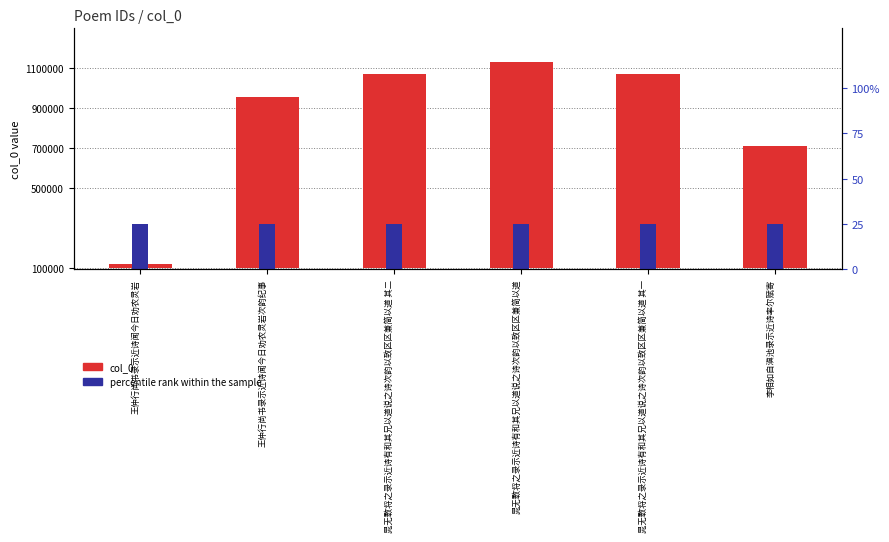

List the labels in order of value, smallest first.

王仲行尚书录示近诗闻今日劝农灵岩, 李相如自滇池录示近诗率尔赋寄, 王仲行尚书录示近诗闻今日劝农灵岩次韵纪事, 晁无斁将之录示近诗有和其兄以道说之诗次韵以致区区兼简以道 其一, 晁无斁将之录示近诗有和其兄以道说之诗次韵以致区区兼简以道 其二, 晁无斁将之录示近诗有和其兄以道说之诗次韵以致区区兼简以道